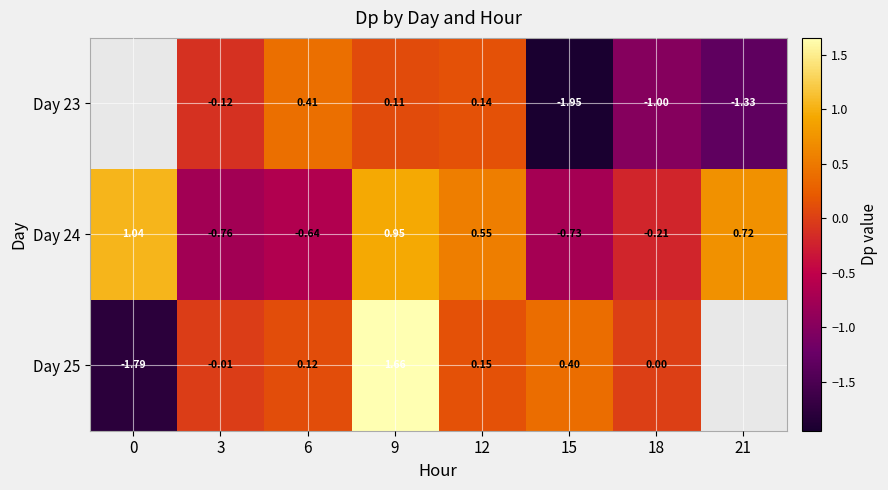

How many negative values does the Day 24 series have?

4